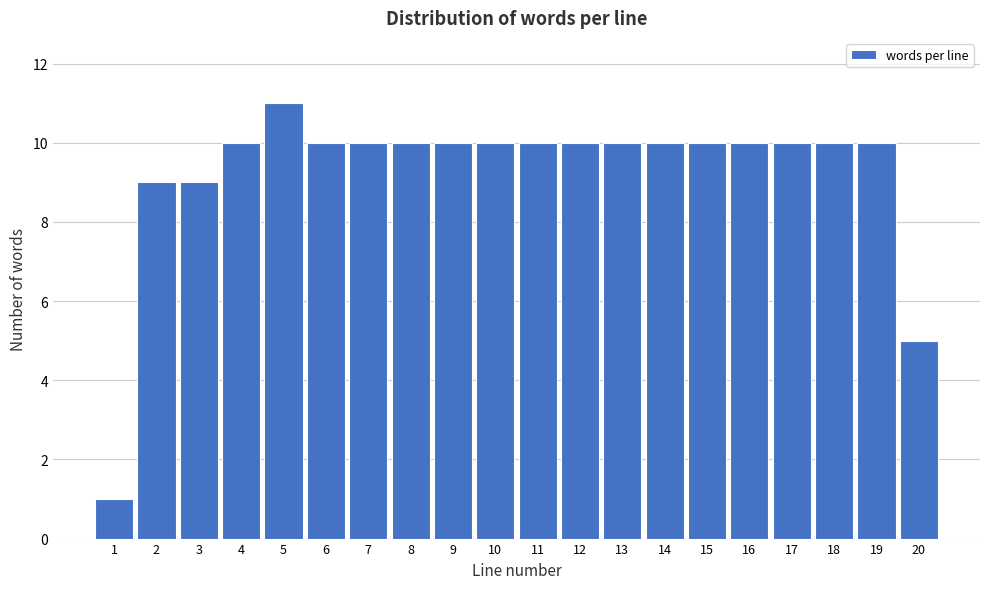

Reading right to left, what are all the values shown in this chart?

5	10	10	10	10	10	10	10	10	10	10	10	10	10	10	11	10	9	9	1